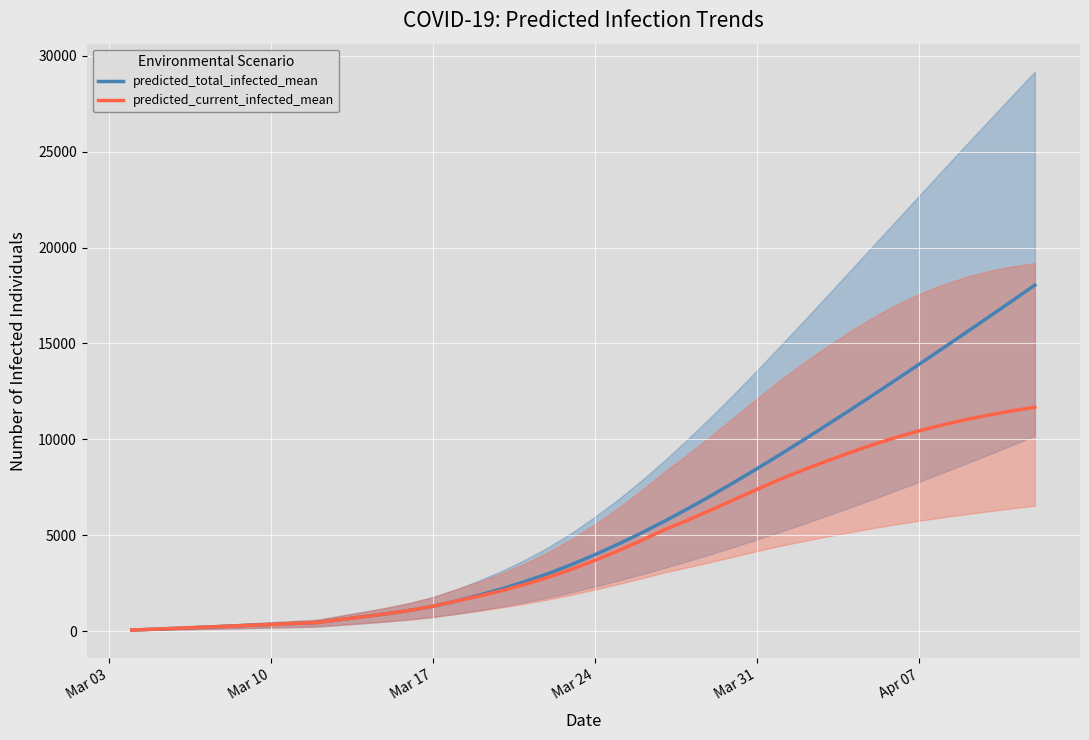

What is the minimum value shown in the chart?

49